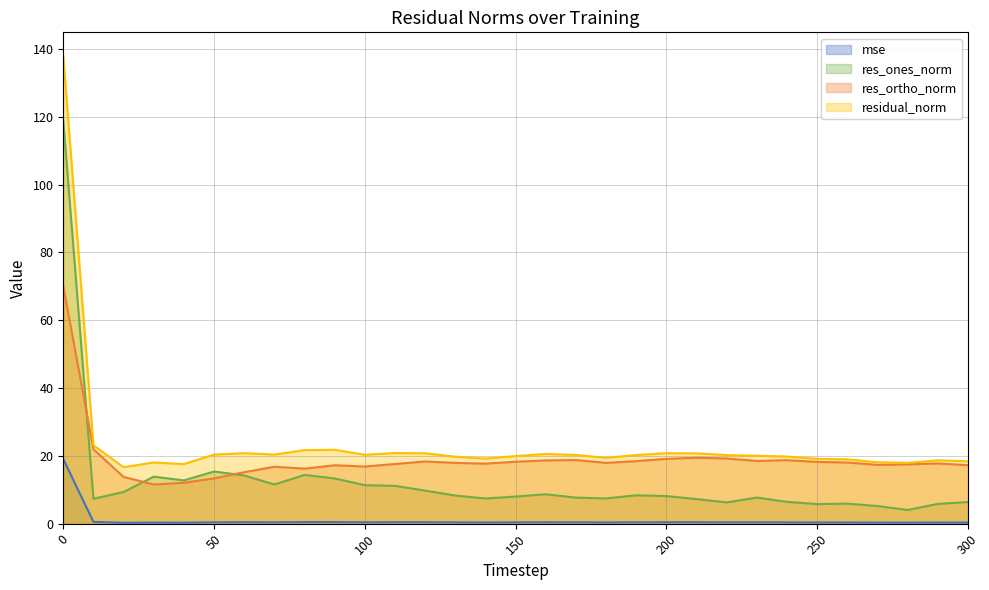

List the labels in order of mse value, largest first.

0, 10, 90, 80, 110, 60, 200, 120, 210, 160, 70, 50, 100, 170, 190, 220, 230, 150, 240, 130, 180, 140, 250, 260, 290, 300, 270, 30, 280, 40, 20